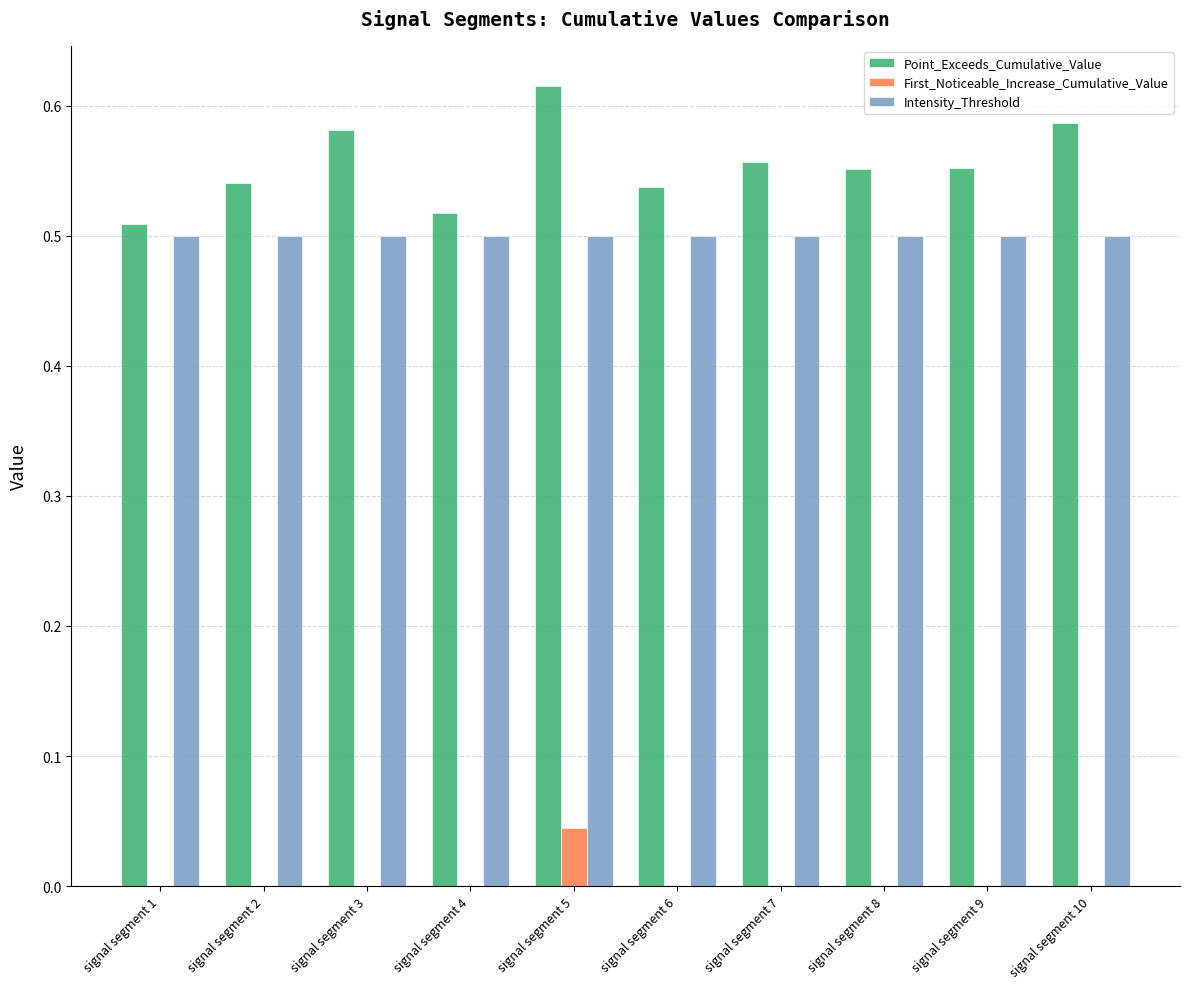

Which series changed the most between signal segment 2 and signal segment 5?

Point_Exceeds_Cumulative_Value